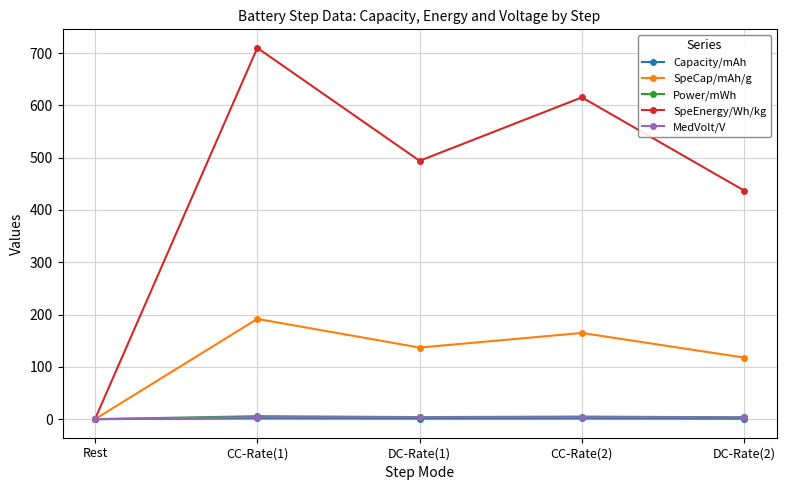

True or false: Power/mWh has more than 0 interior local peaks.

True